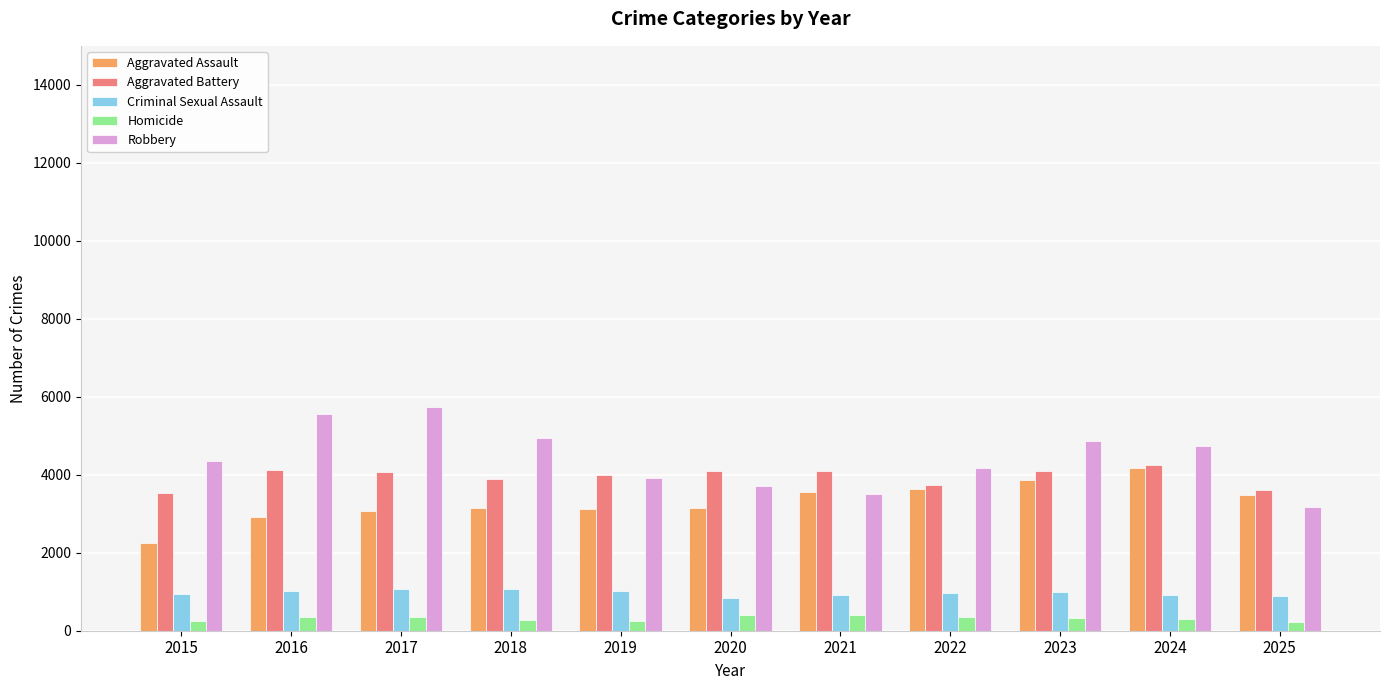

What is the difference between the highest and lowest values at 2017?

5378